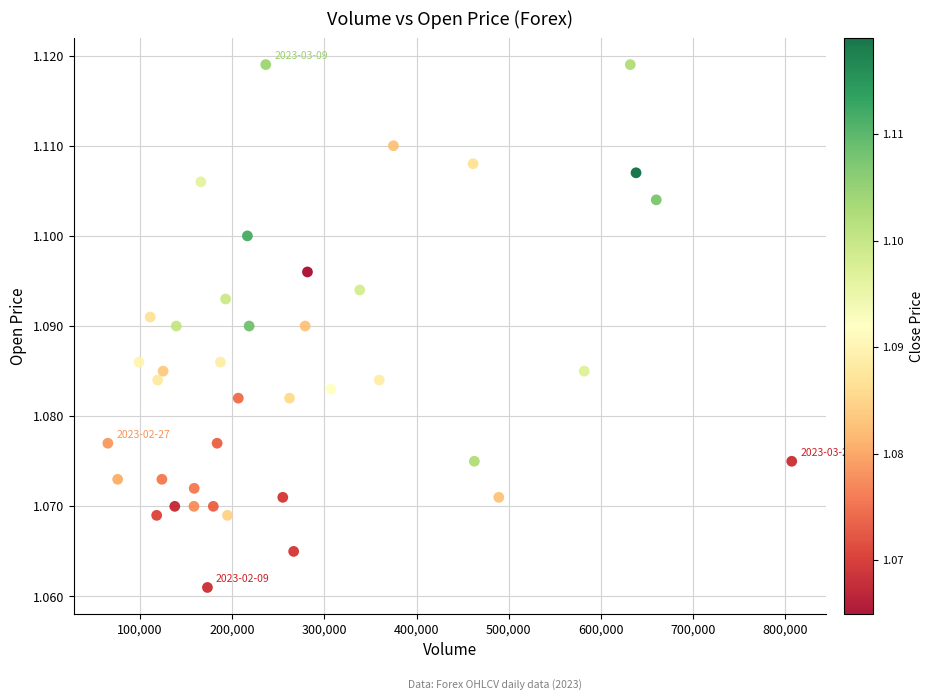

What is the range of X values (max minus min)?

741760.0